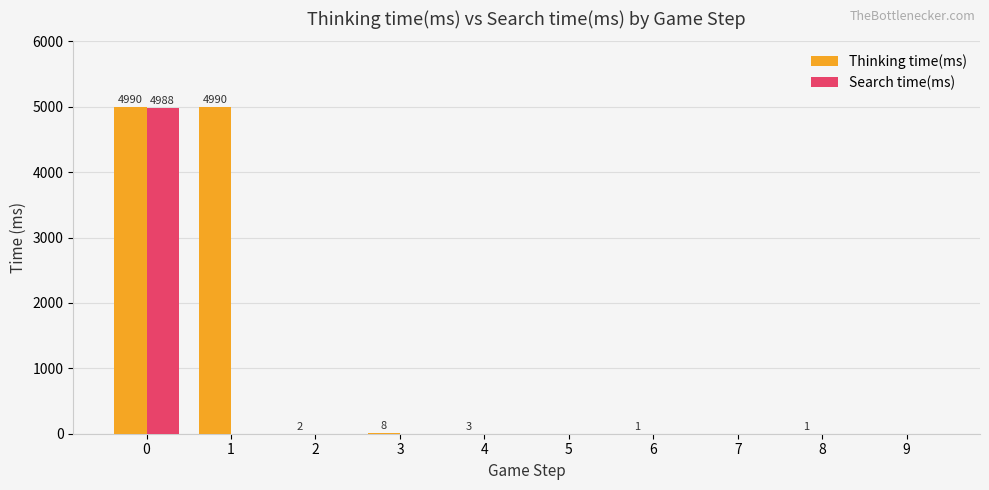

Which series has the largest range (max minus min)?

Thinking time(ms)